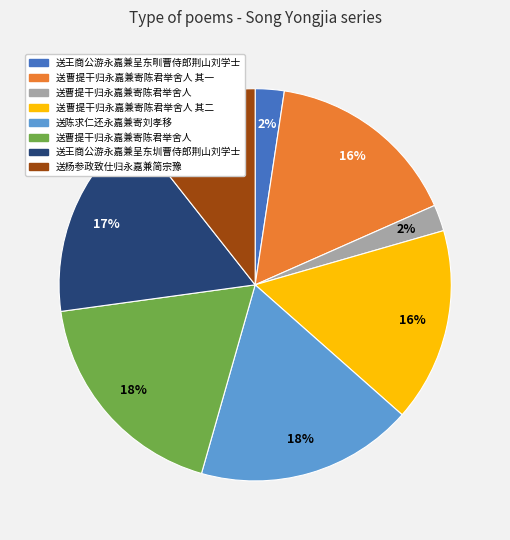

Does any single category account for the majority?

No